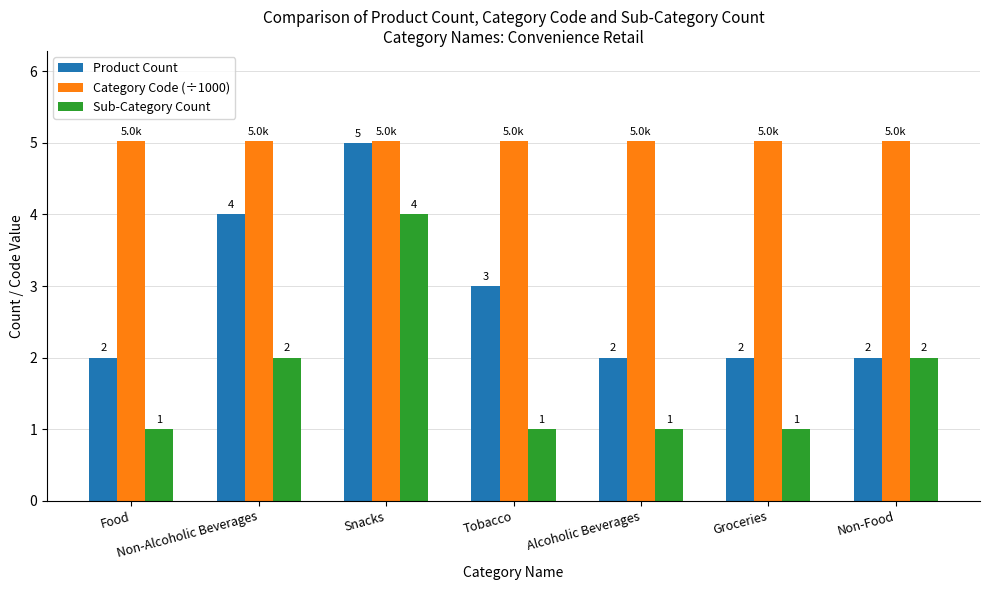

What is the label of the 4th bar from the left?

Tobacco